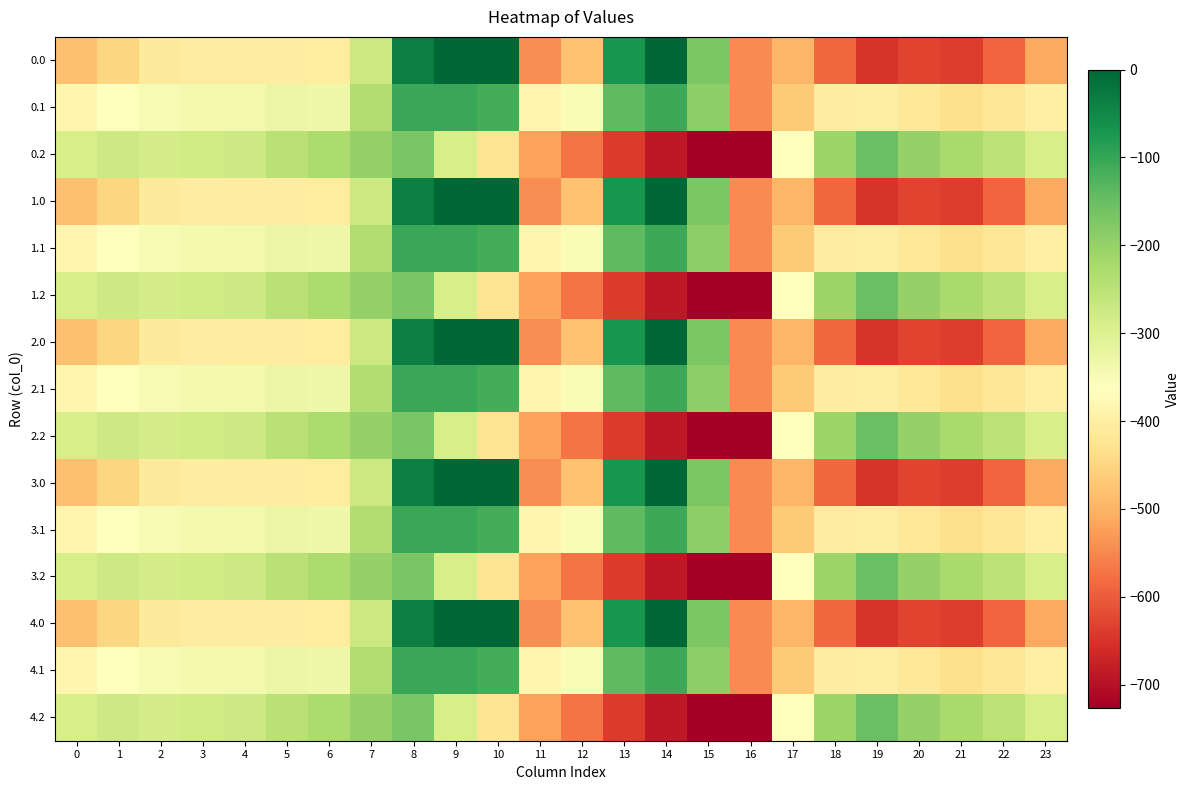

Which has a higher value, 20 or 7?

7